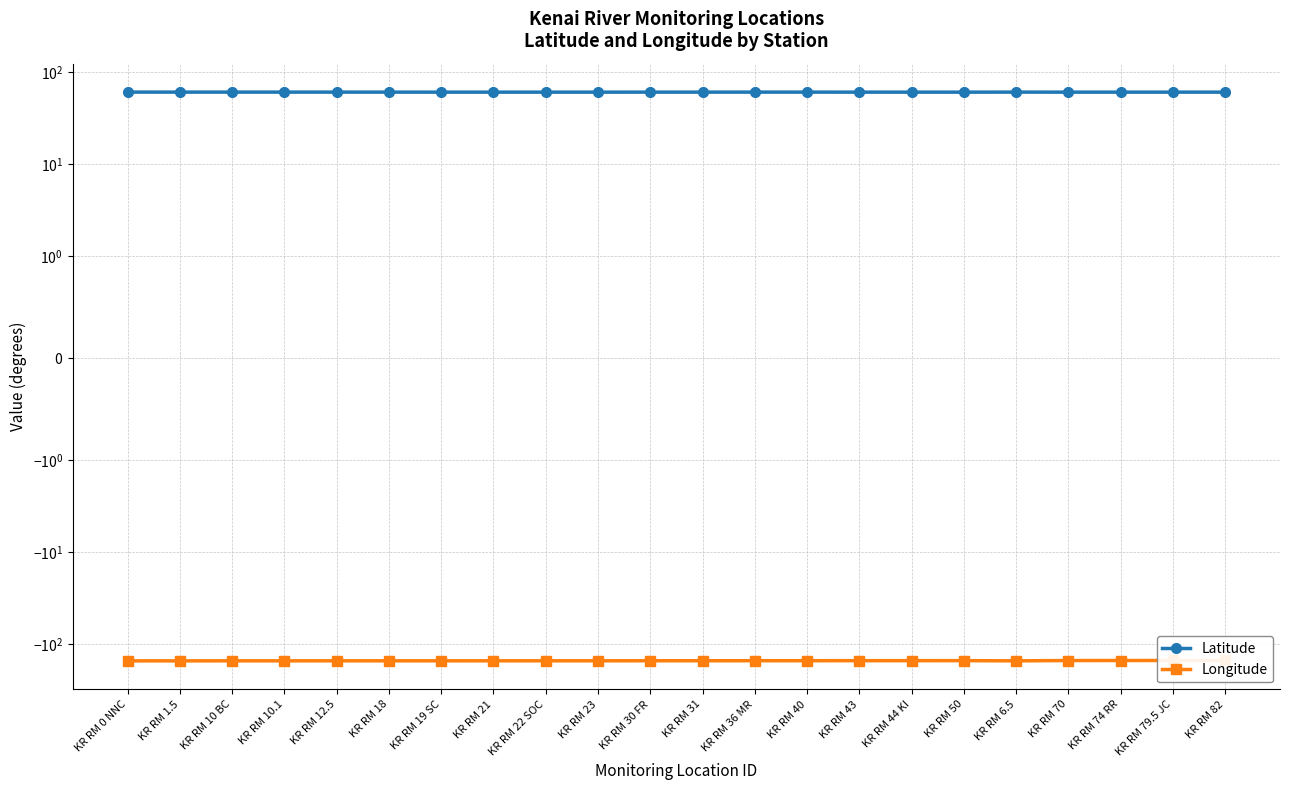

At how many categories does at least one series exceed 31?

22